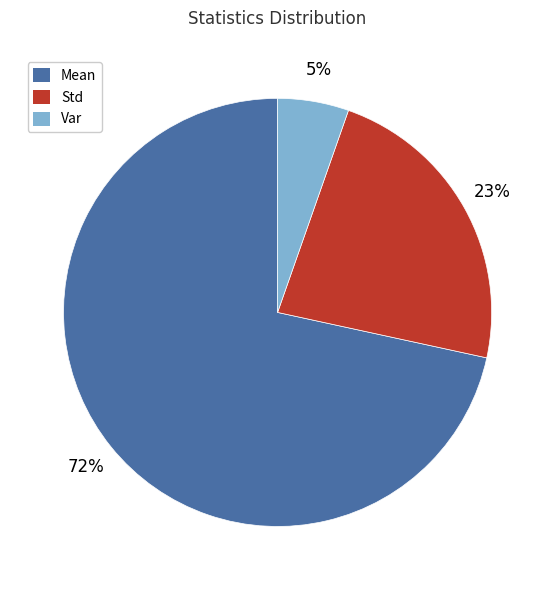

True or false: Var accounts for 5% of the total.

True